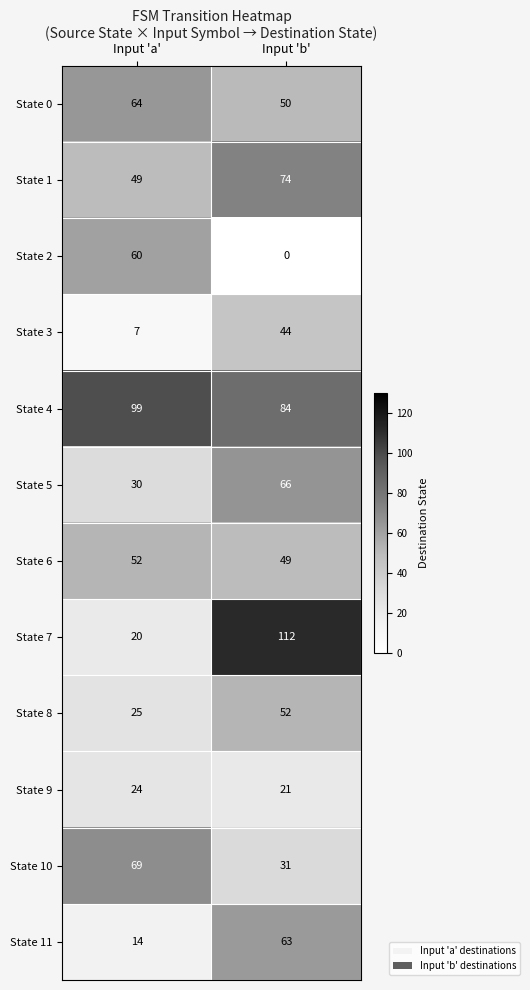

The value of State 8 at Input 'b' is 73. True or false?

False